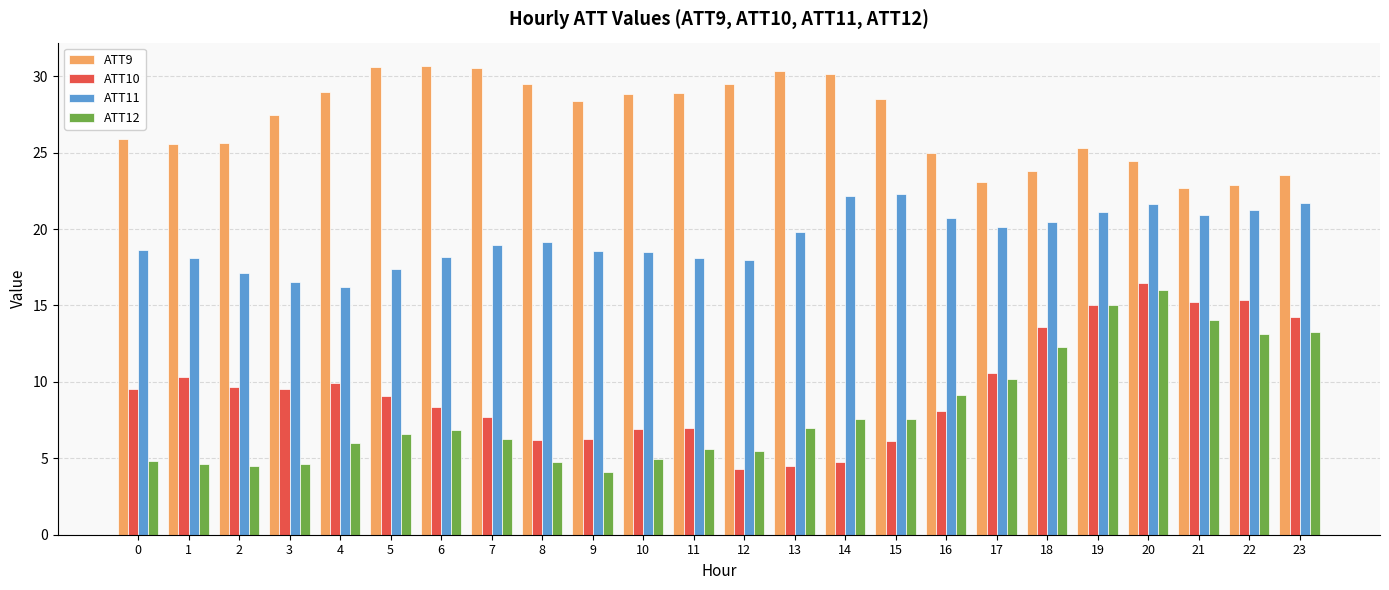

What is the average value of the ATT10 series?

9.5